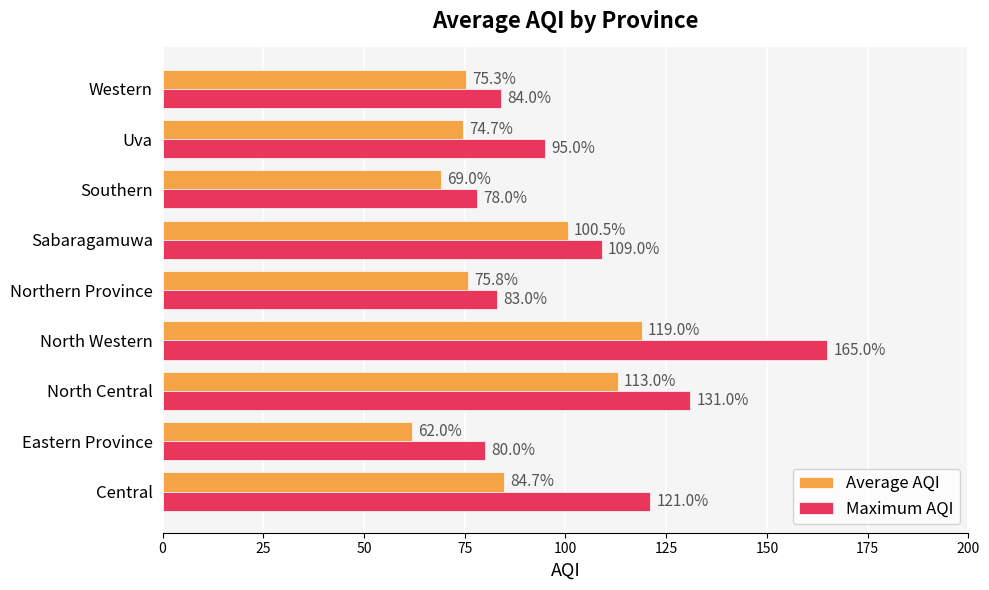

Rank the series by their average value, from lowest to highest.

Average AQI, Maximum AQI